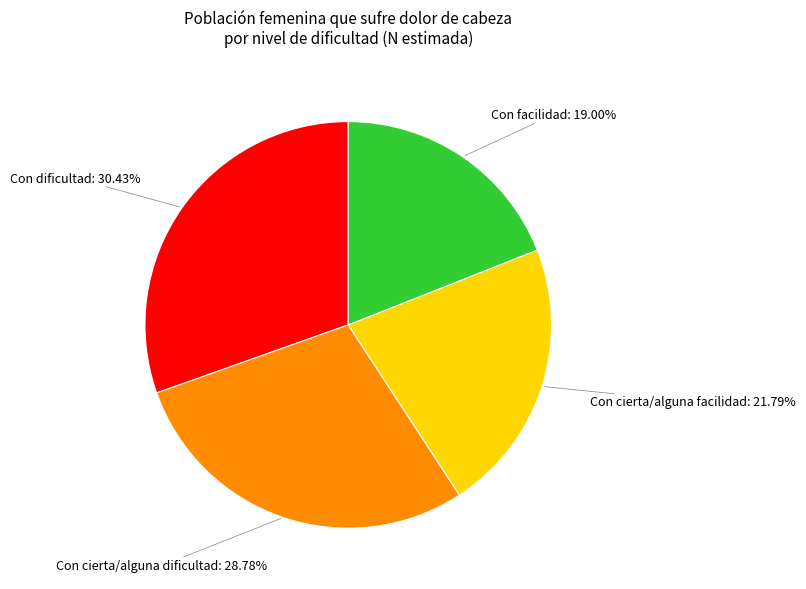

Combined, what portion of the pie is Con cierta/alguna dificultad and Con facilidad?

47.8%